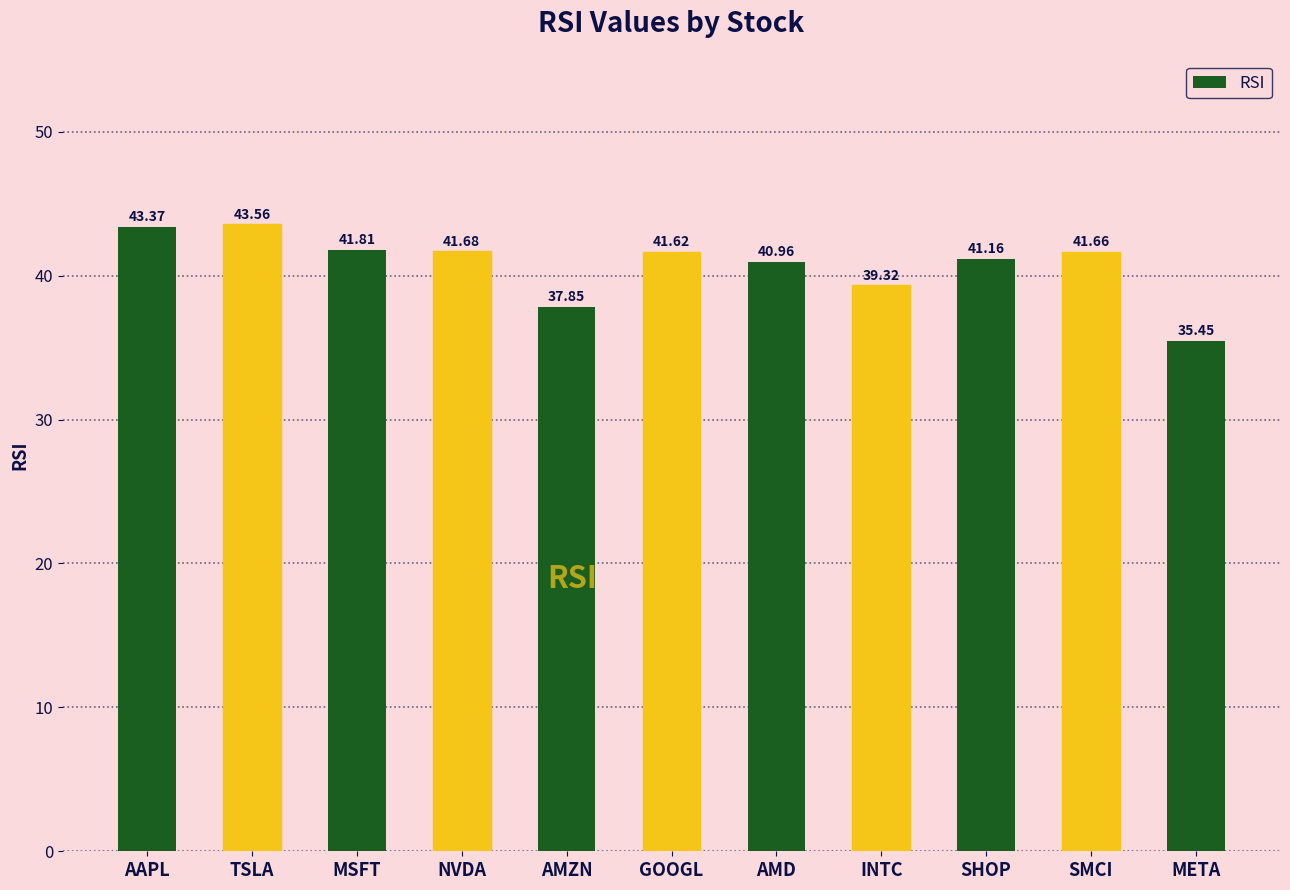

Rank the categories by value from highest to lowest.

TSLA, AAPL, MSFT, NVDA, SMCI, GOOGL, SHOP, AMD, INTC, AMZN, META